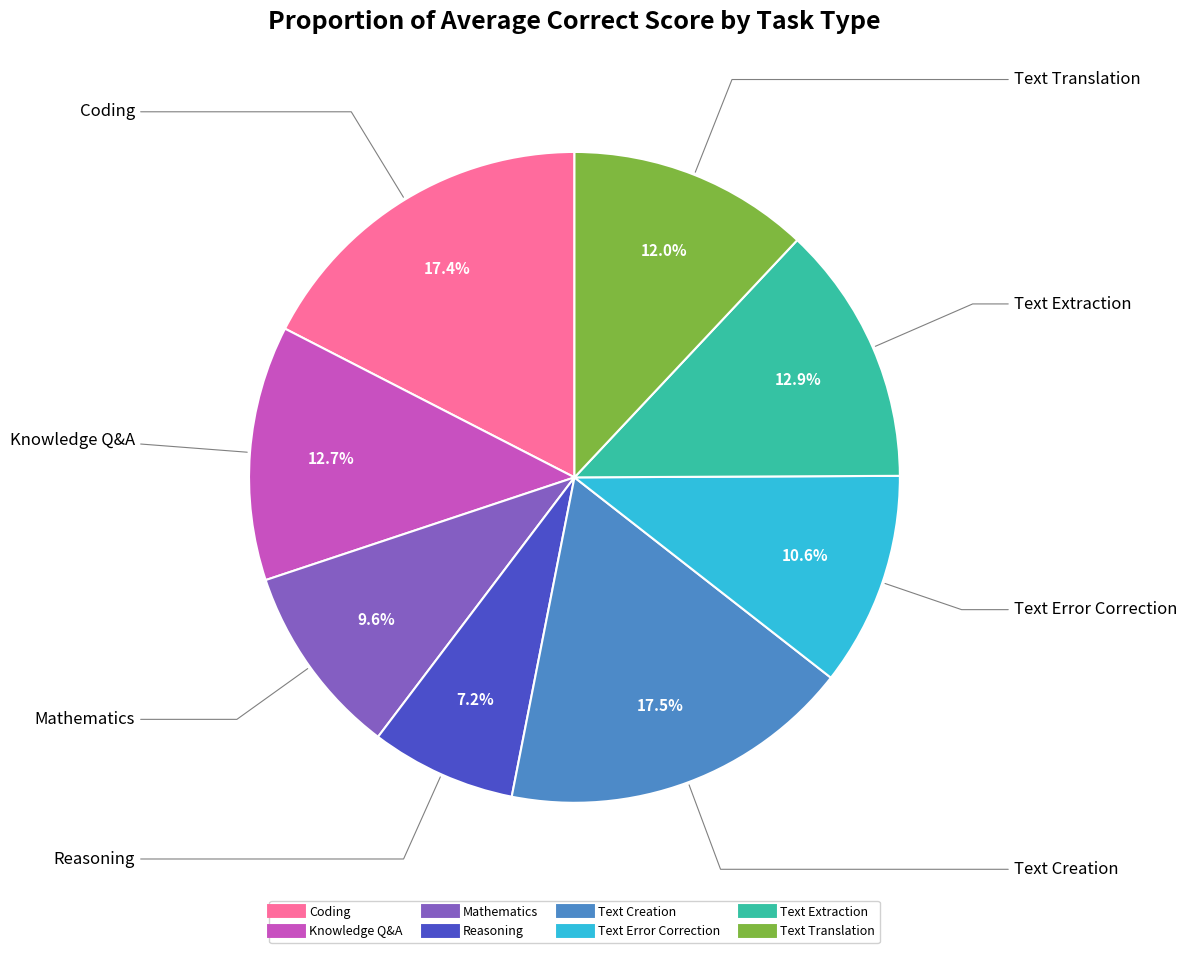

Does any single category account for the majority?

No